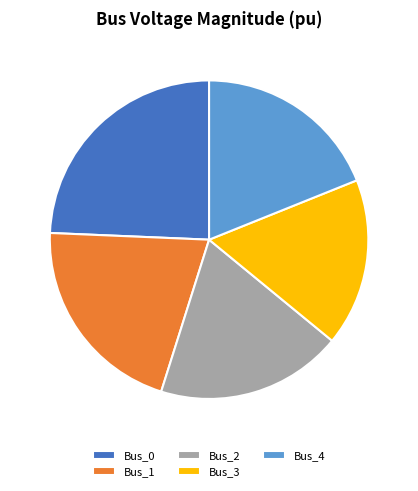

Which category has the smallest portion of the pie?

Bus_3